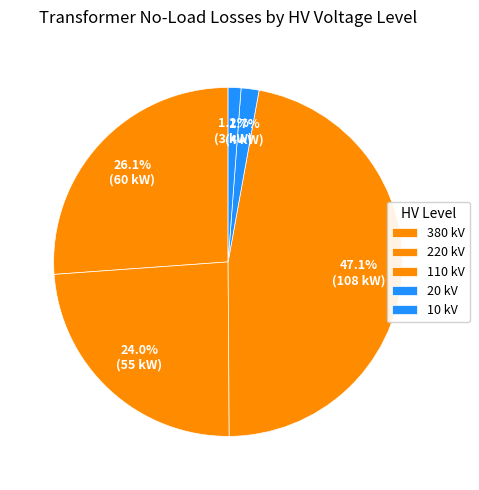

Does any single category account for the majority?

No